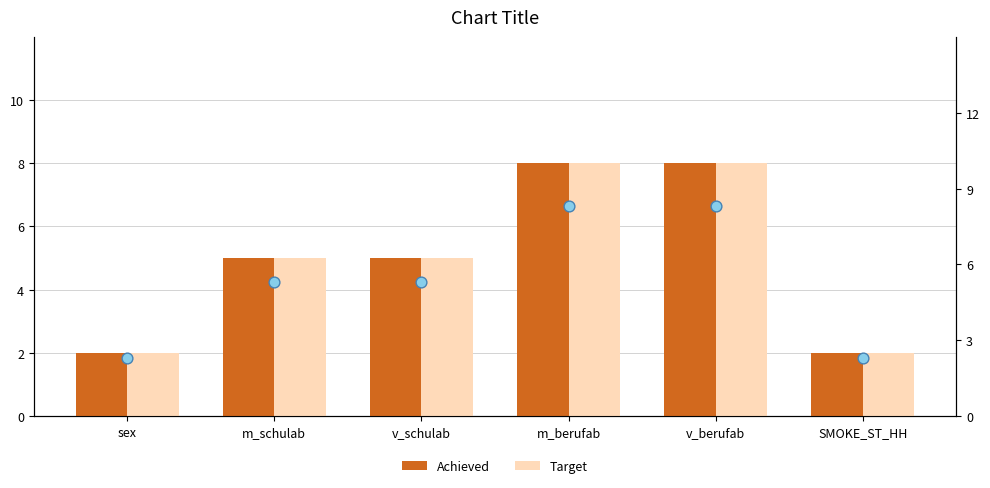

At how many categories does at least one series exceed 6?

2